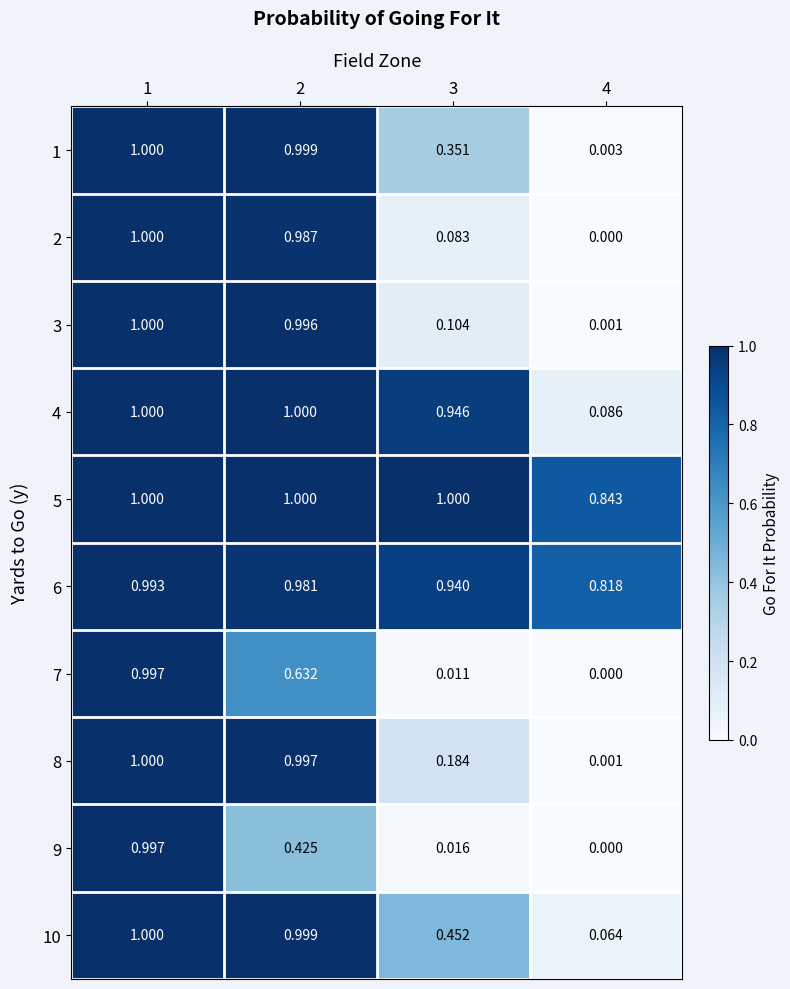

Is the value of 1 at 1 greater than the value of 6 at 3?

Yes